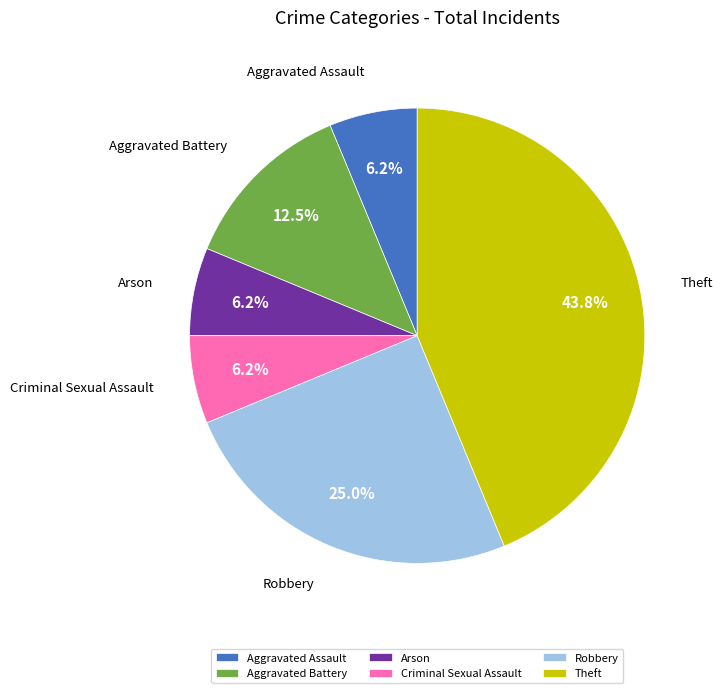

What is the largest slice in the pie chart?

Theft